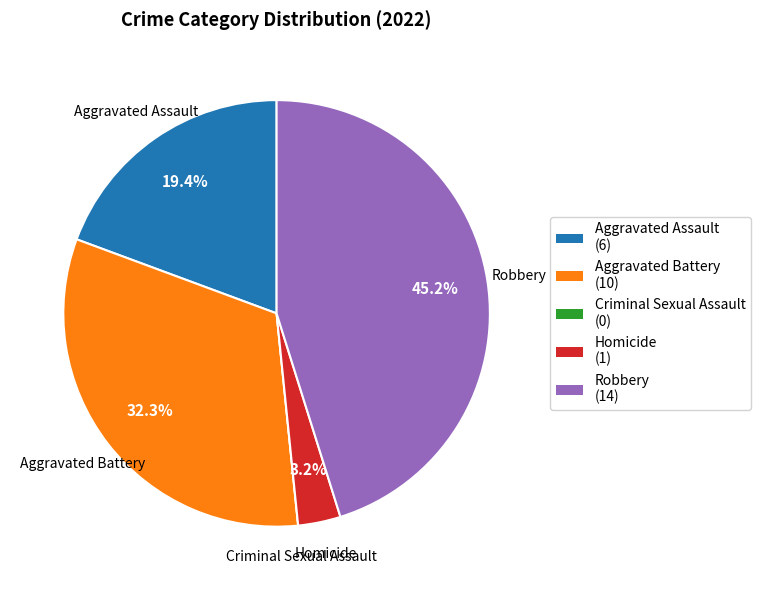

Is Aggravated Assault the majority of the pie?

No